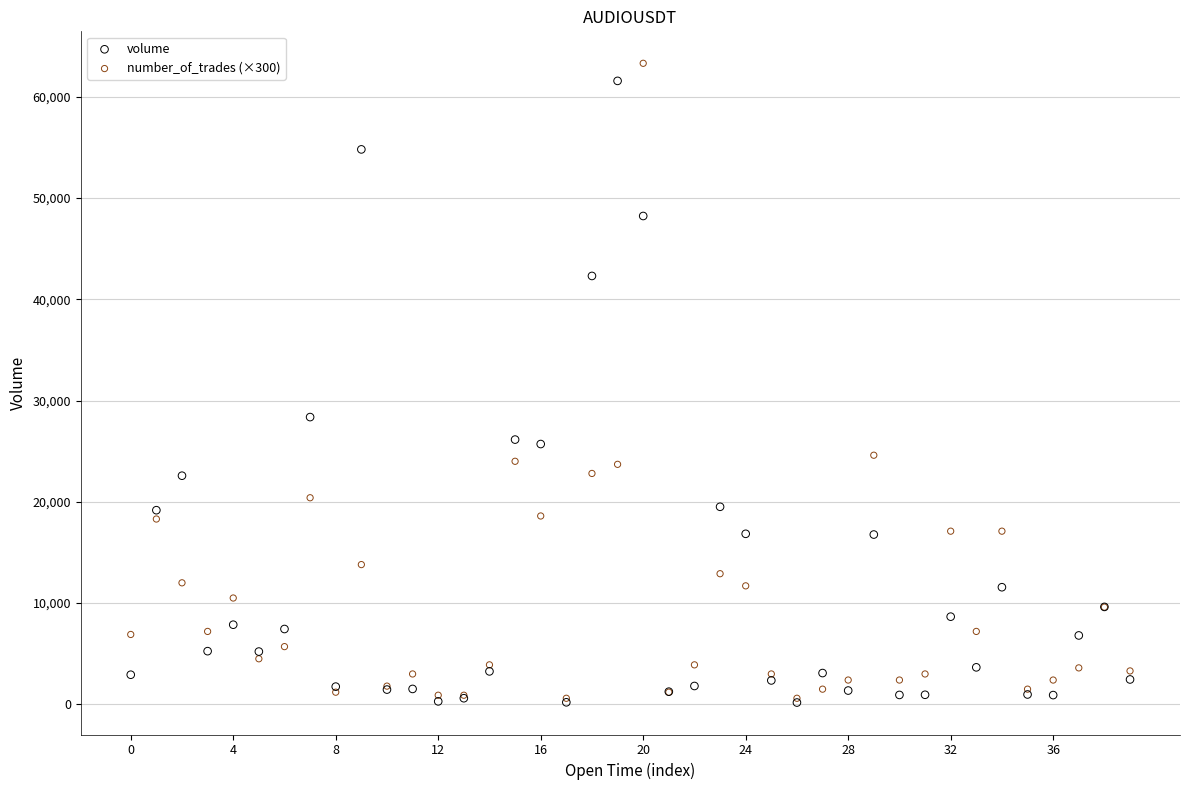

Across all series, what Y value is closest to 31739?

28365